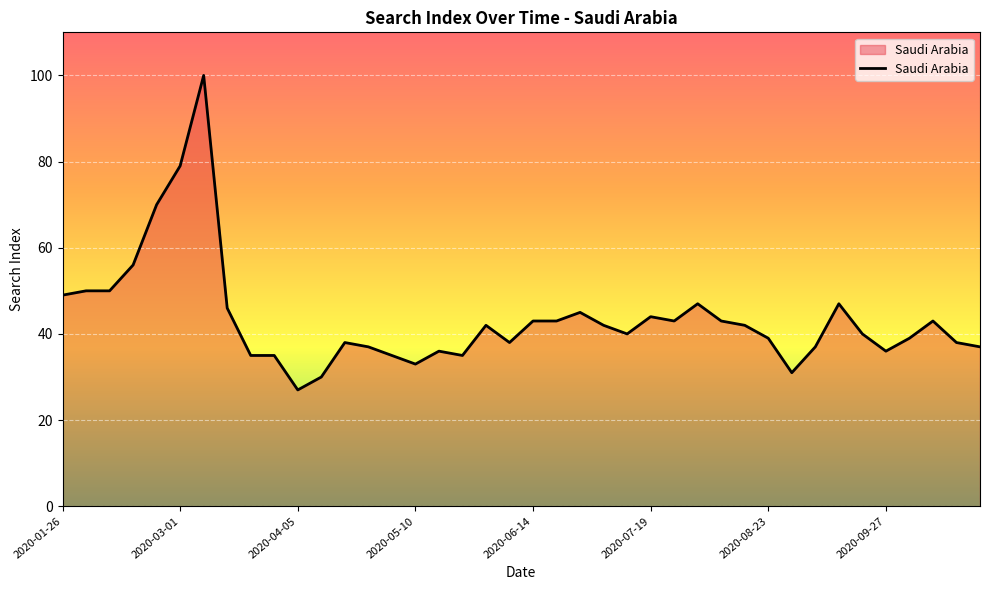

What is the smallest value displayed?

27